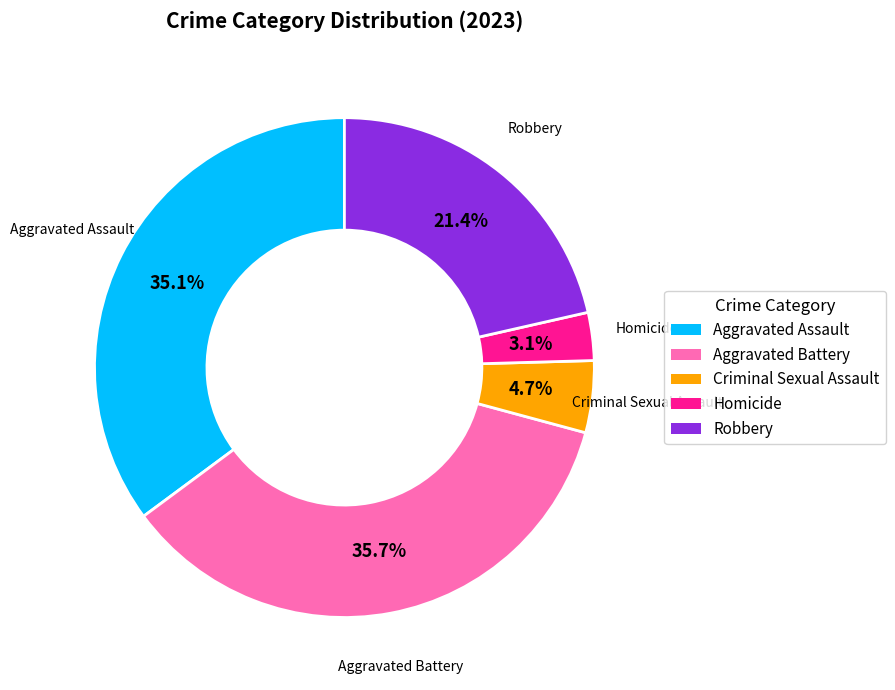

Is the sum of Homicide and Aggravated Battery greater than half?

No